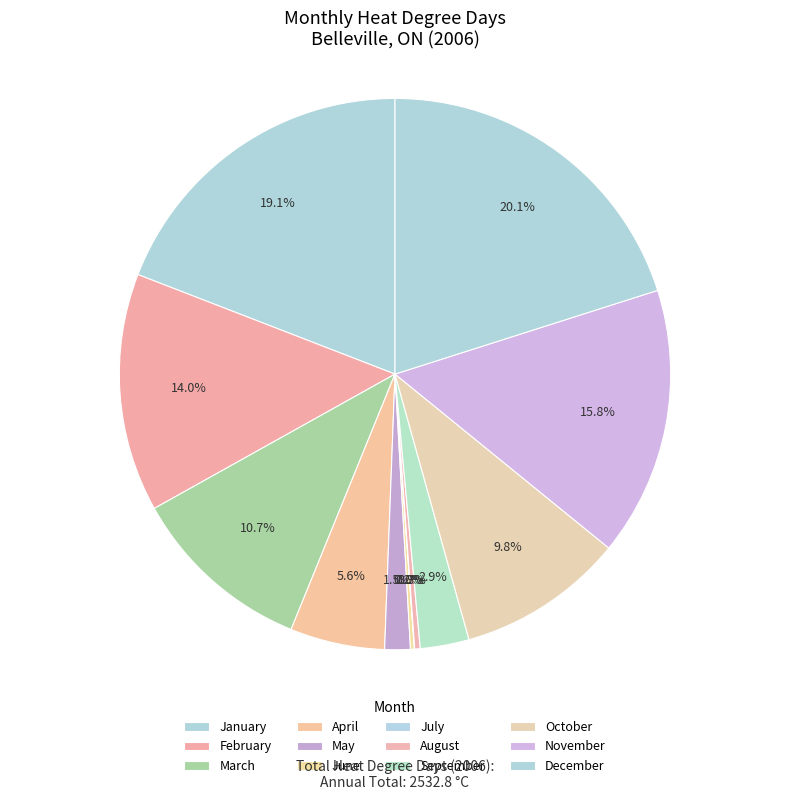

Is there a majority slice in this chart?

No